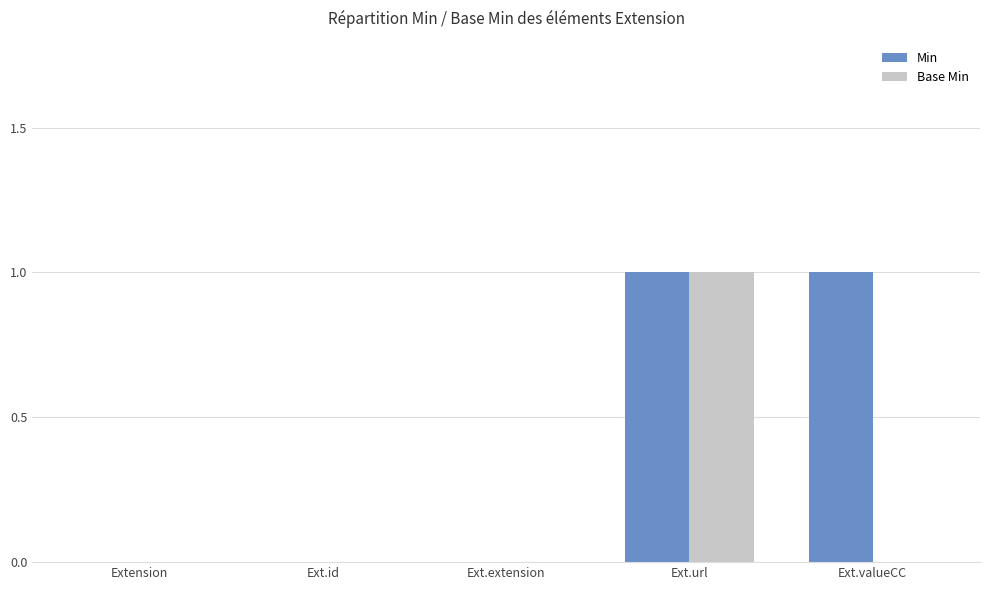

Is it true that Base Min equals 1 at Ext.url?

True